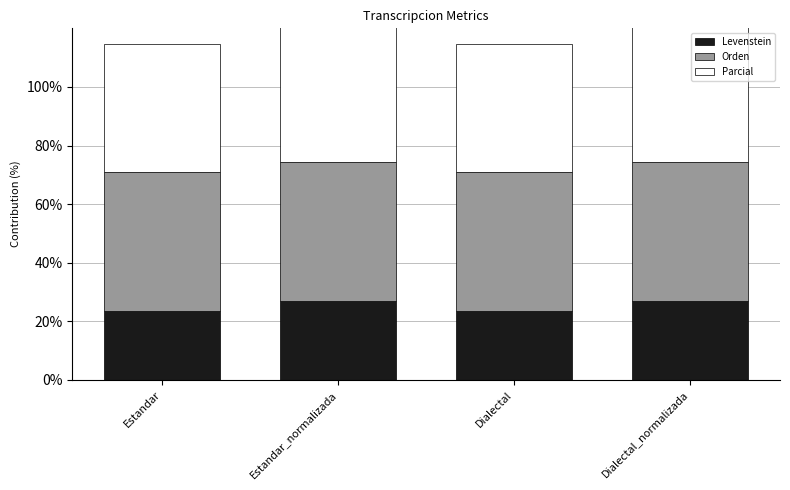

How many data points does each series have?

4